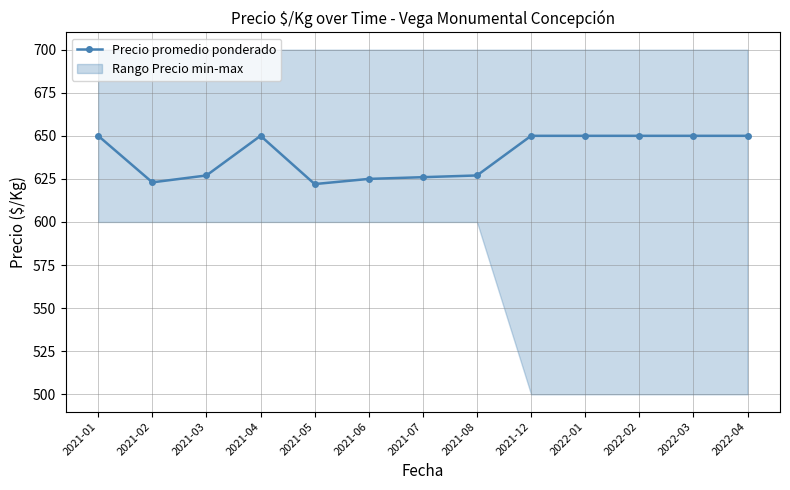

What is the ratio of the value at 2021-08 to the value at 2021-07?

1.0